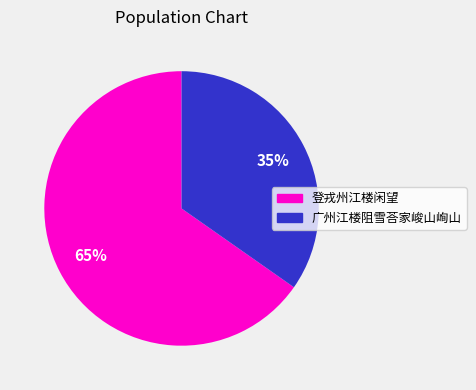

What is the majority slice?

登戎州江楼闲望